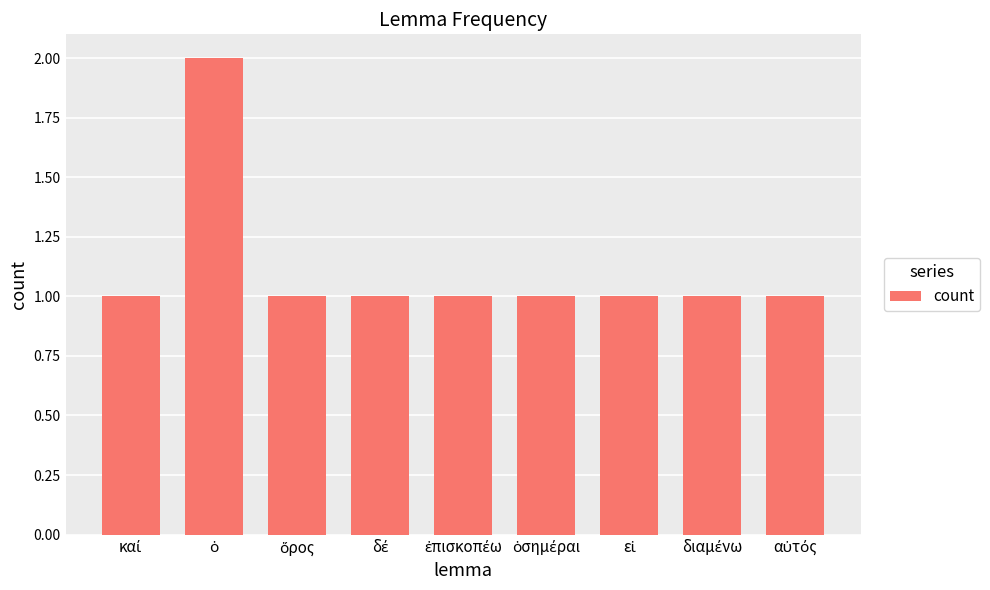

What is the difference between the maximum and second lowest values?

1